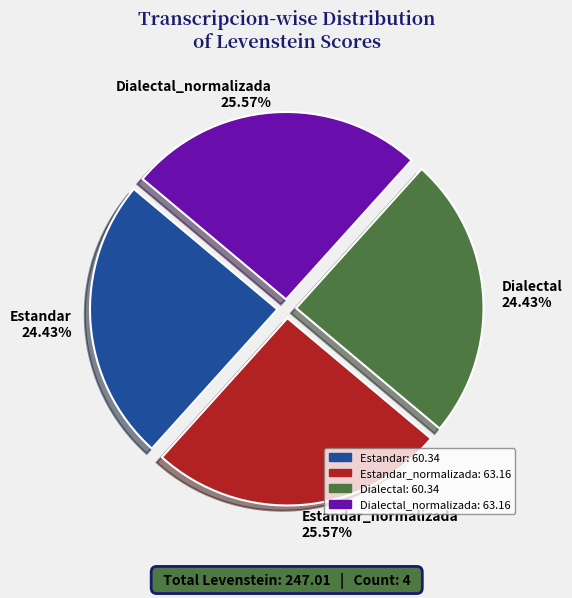

To the nearest percent, what percentage of the pie is Dialectal_normalizada?

26%